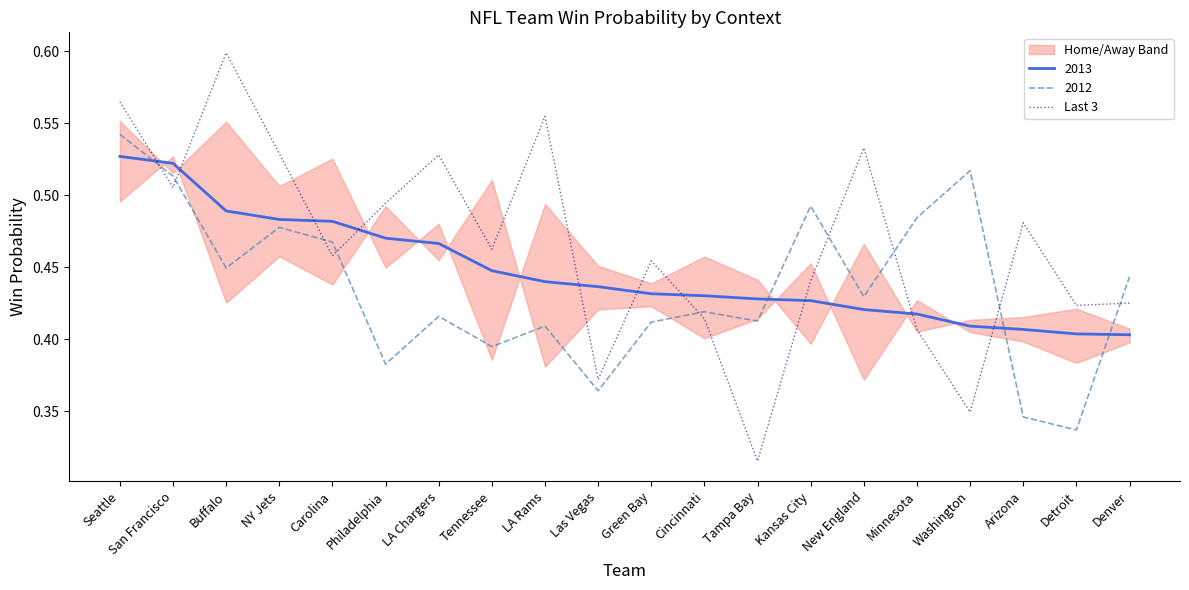

The chart shows a value of 0.7 at Green Bay. True or false?

False